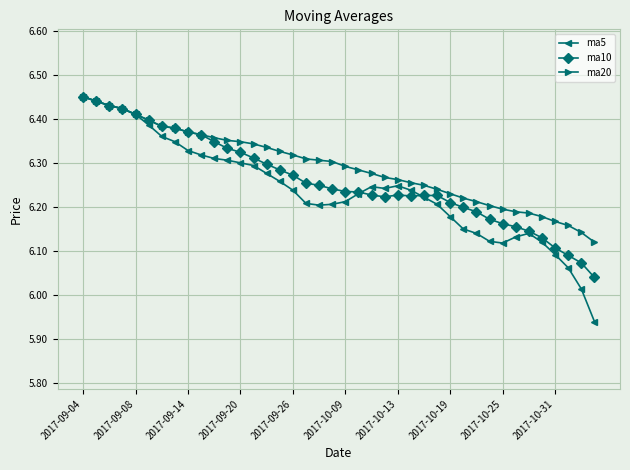

Which series has the widest spread of values?

ma5